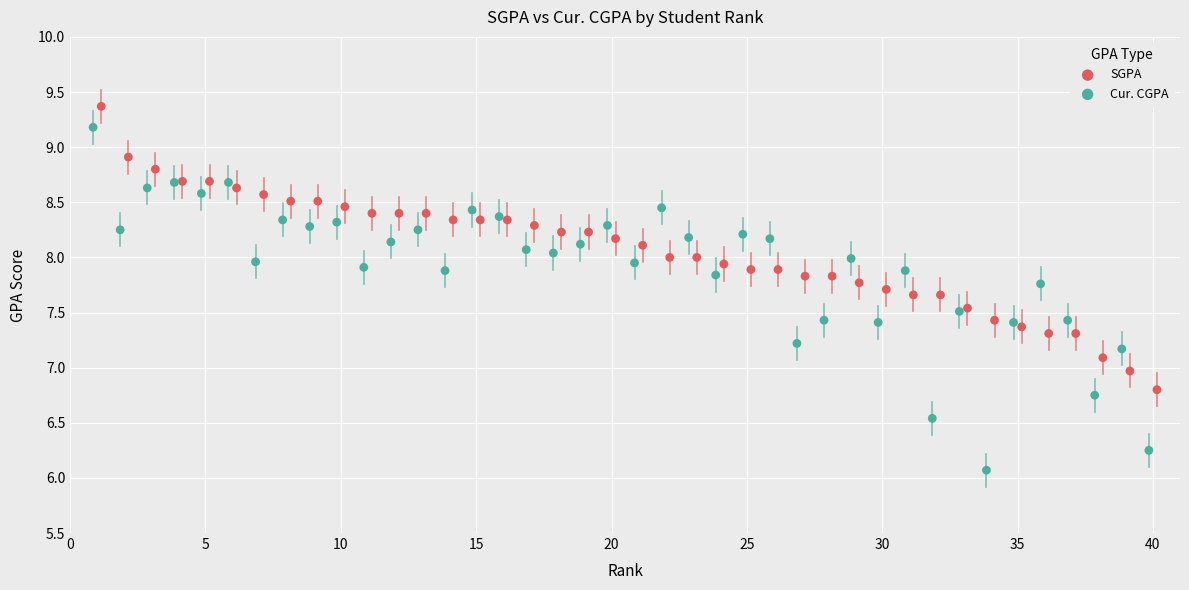

Which series has the widest spread of Y values?

Cur. CGPA